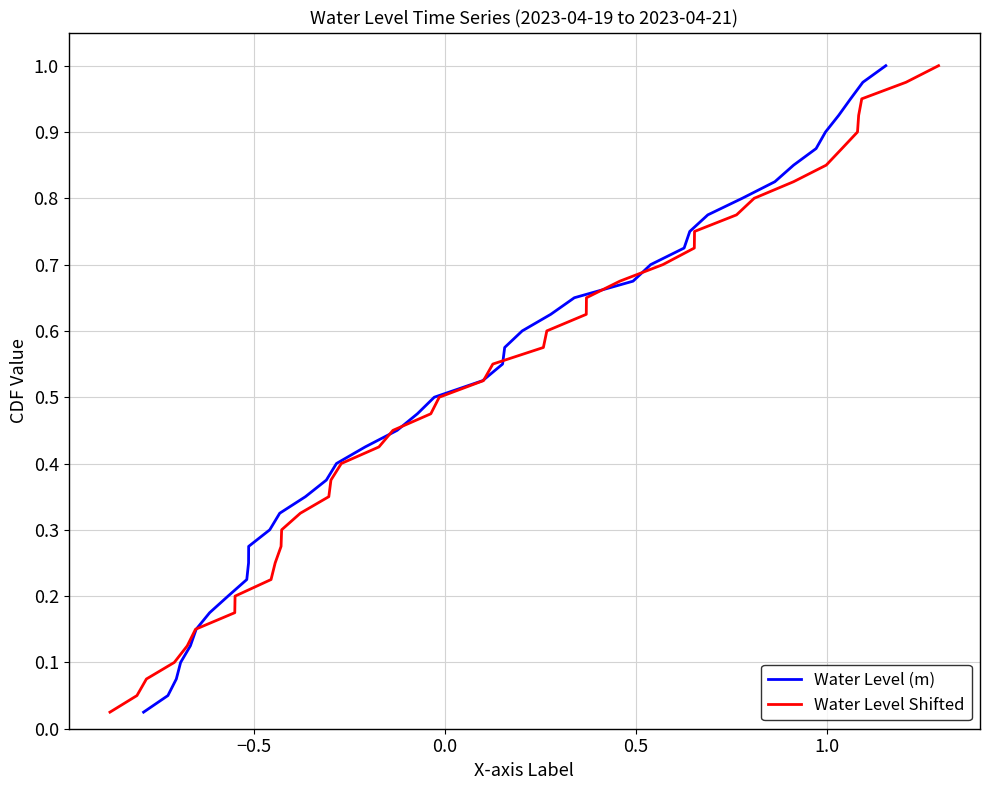

True or false: Water Level Shifted has more than 1 interior local peaks.

False